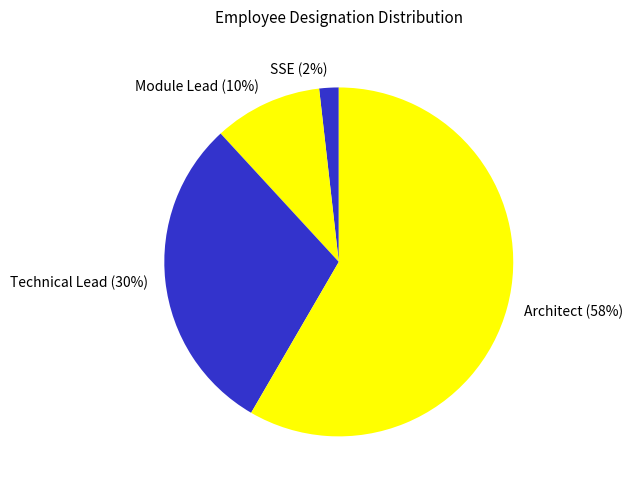

What is the ratio of the value at Module Lead to the value at Technical Lead?

0.3